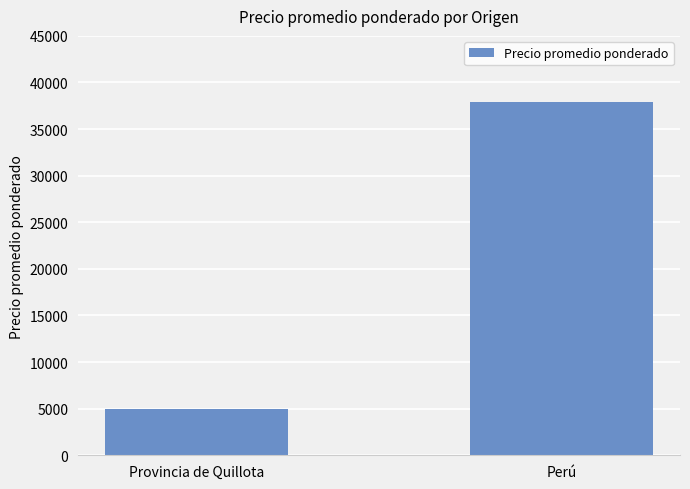

Reading left to right, transcribe all the data shown in this chart.

Provincia de Quillota=4955	Perú=37904